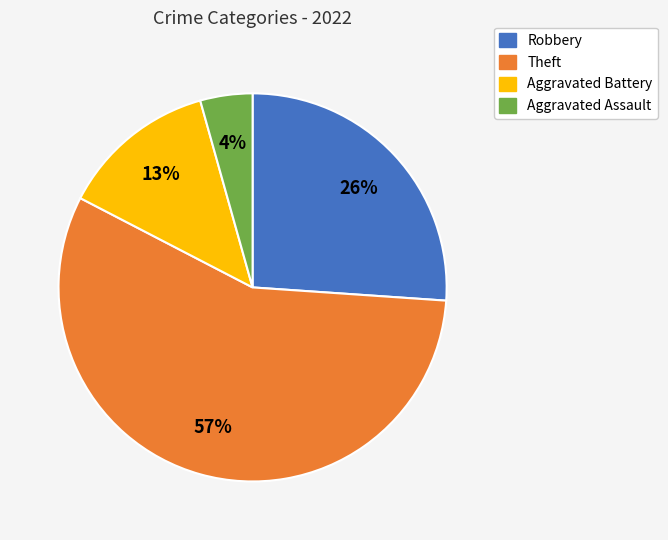

Does any single category account for the majority?

Yes